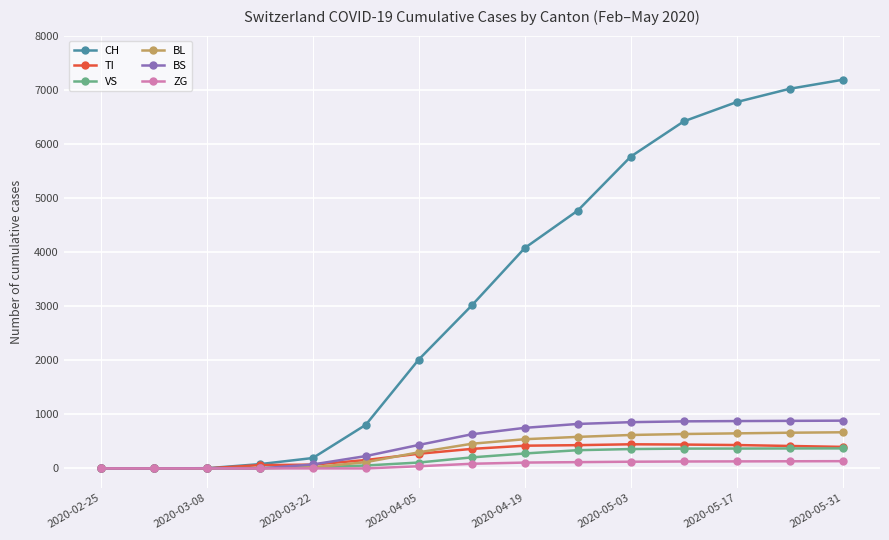

Which series has the widest spread of values?

CH